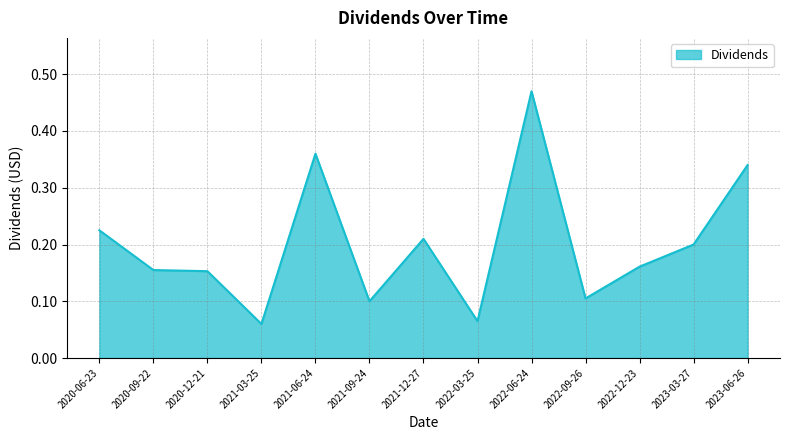

The chart shows a value of 0.4 at 2020-06-23. True or false?

False